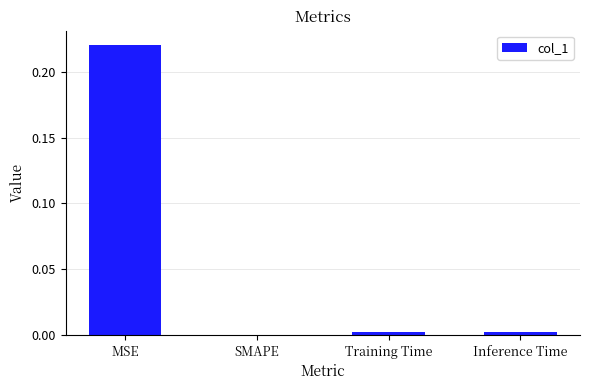

At which category does the chart reach its peak across all series?

MSE